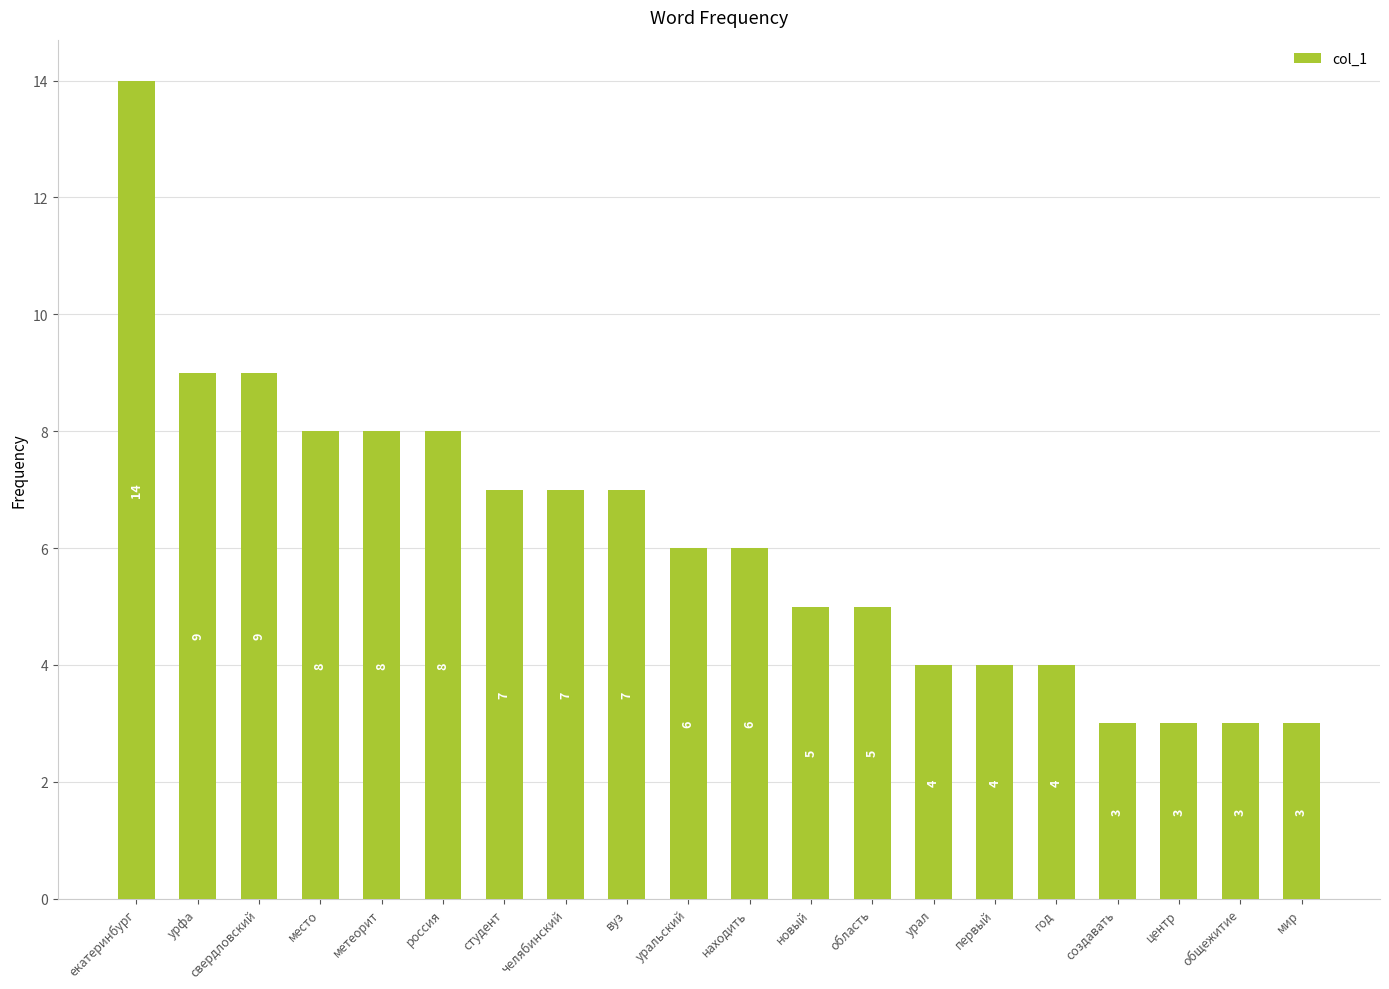

How many data points does each series have?

20